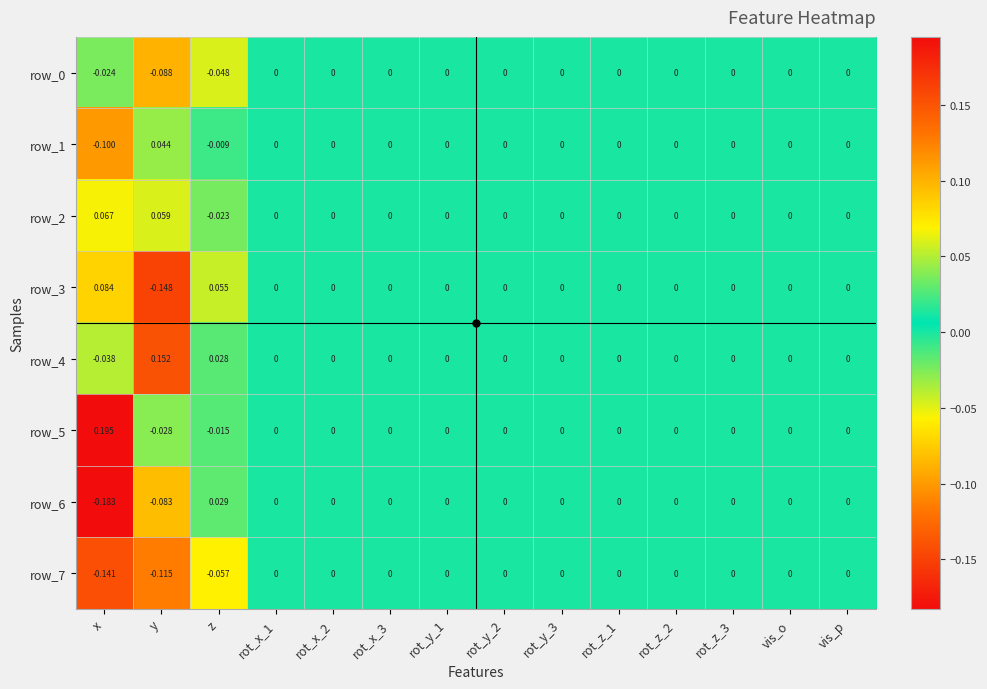

Where does the row_1 series first go above 0?

y